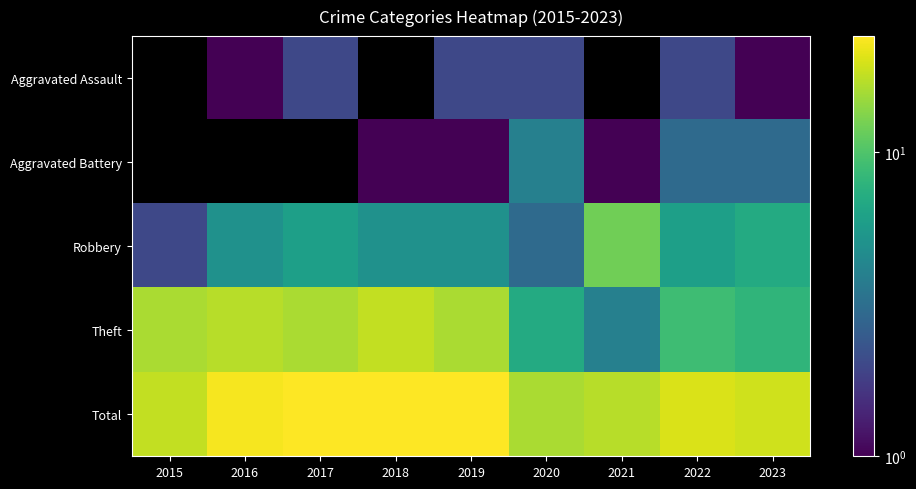

At which label does Total first exceed 20?

2016